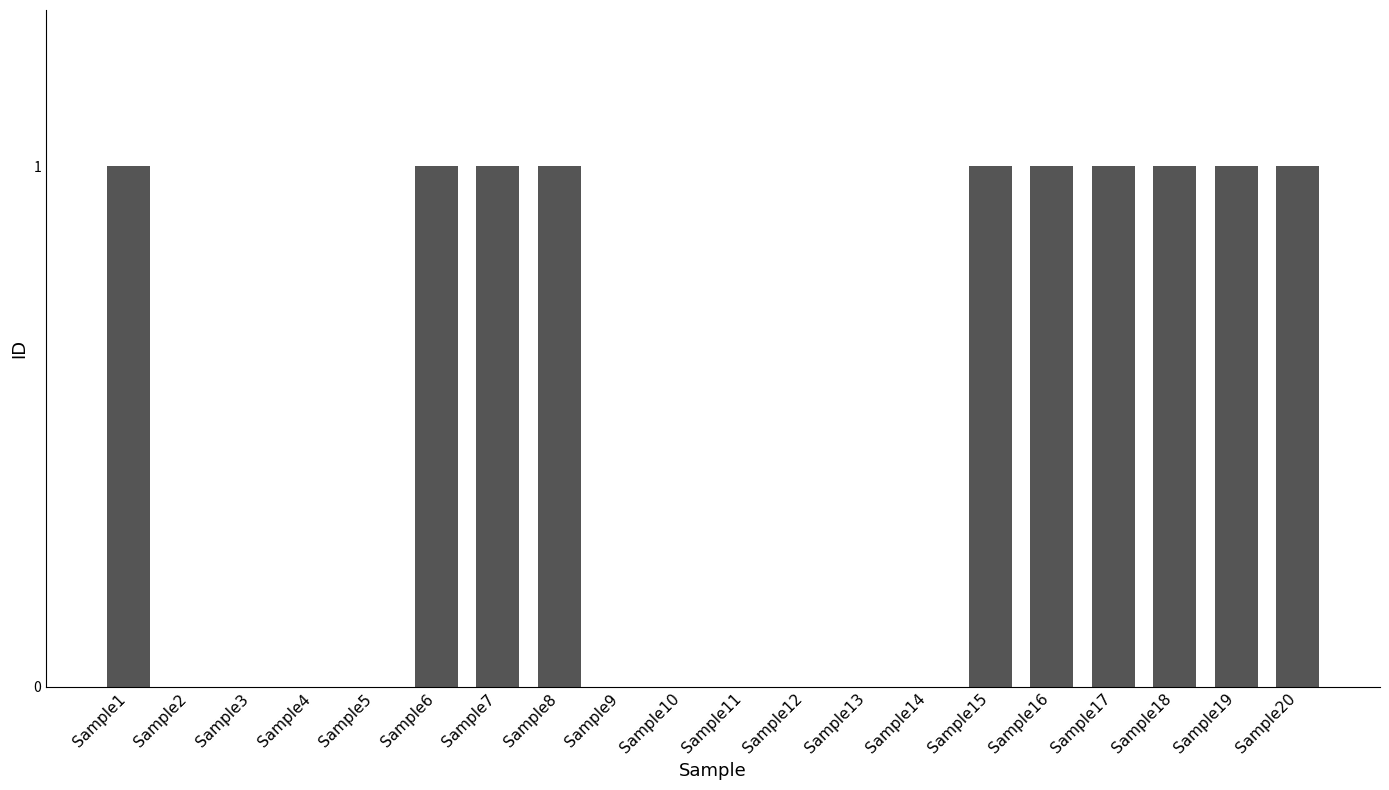

What is the sum of all values?

10